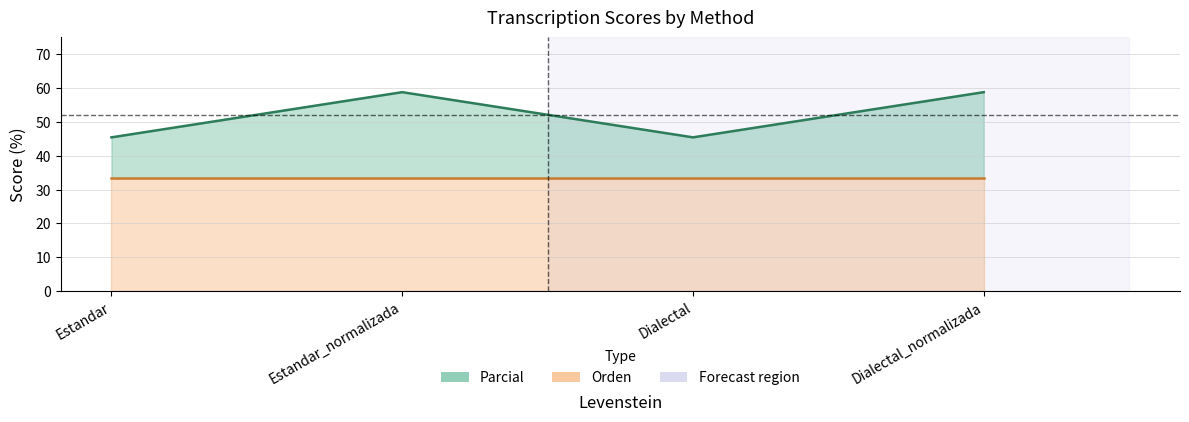

Rank the series by their maximum value, from highest to lowest.

Parcial (line), Orden (line)